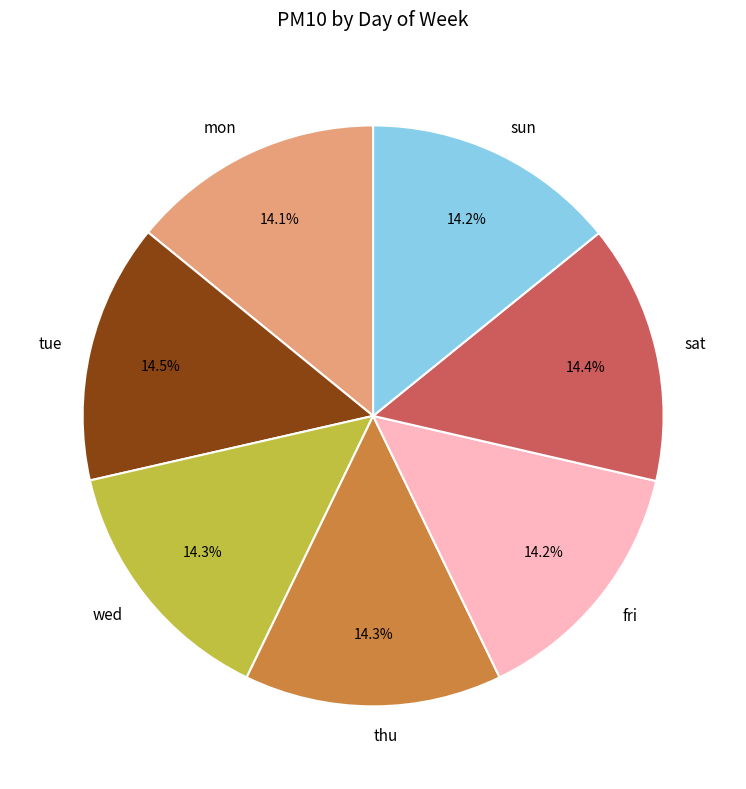

How many slices are in this pie chart?

7